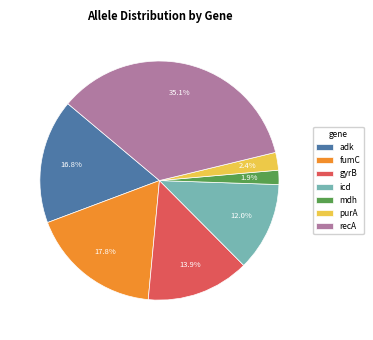

How much of the chart is everything except mdh?

98.1%